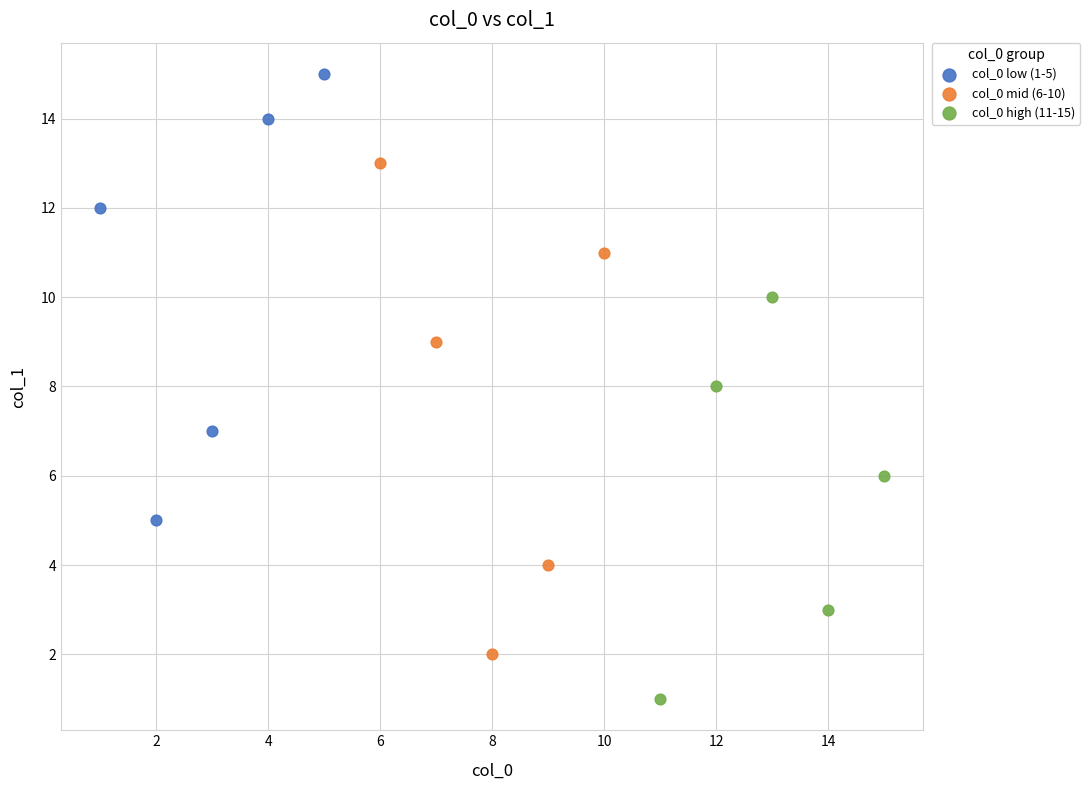

Which series has the largest Y range (max minus min)?

col_0 mid (6-10)